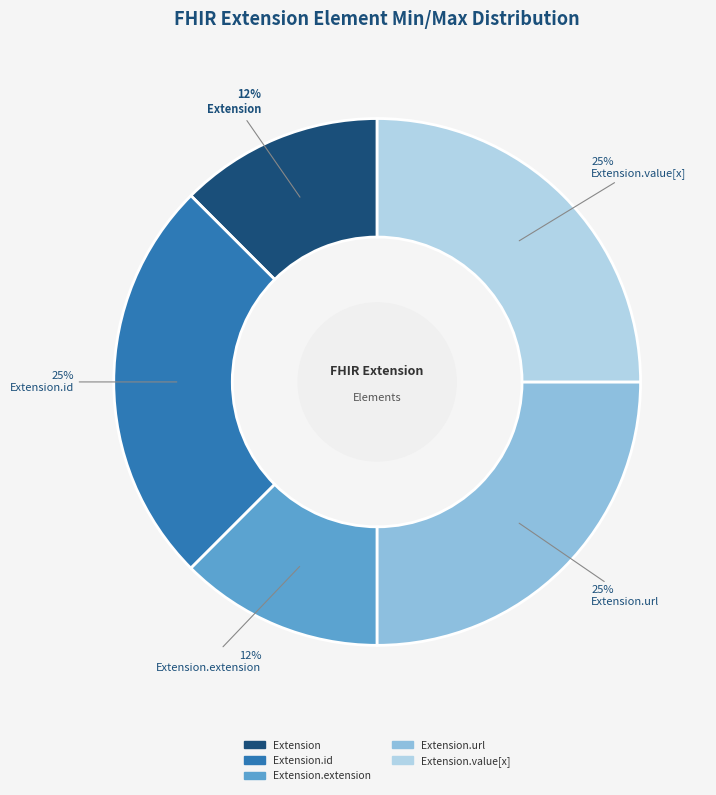

Is there a majority slice in this chart?

No